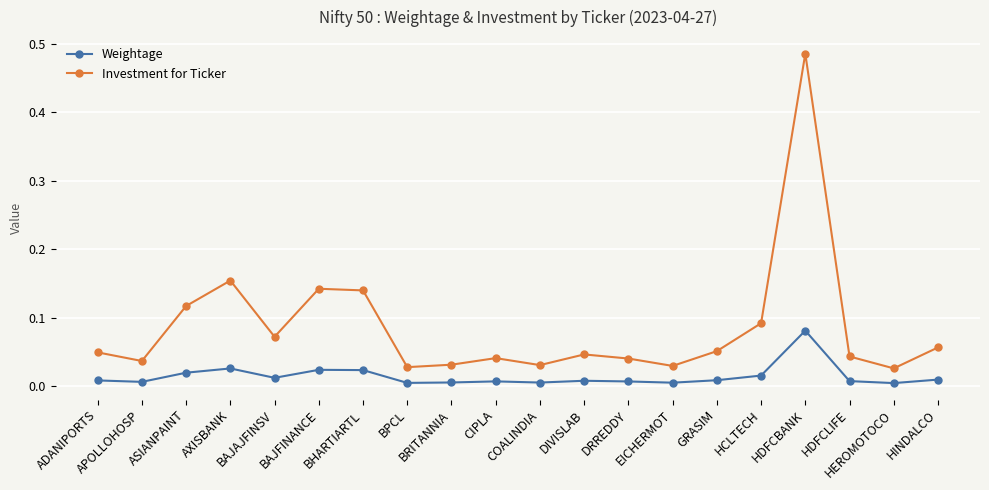

List the series in order of their peak value, lowest first.

Weightage, Investment for Ticker